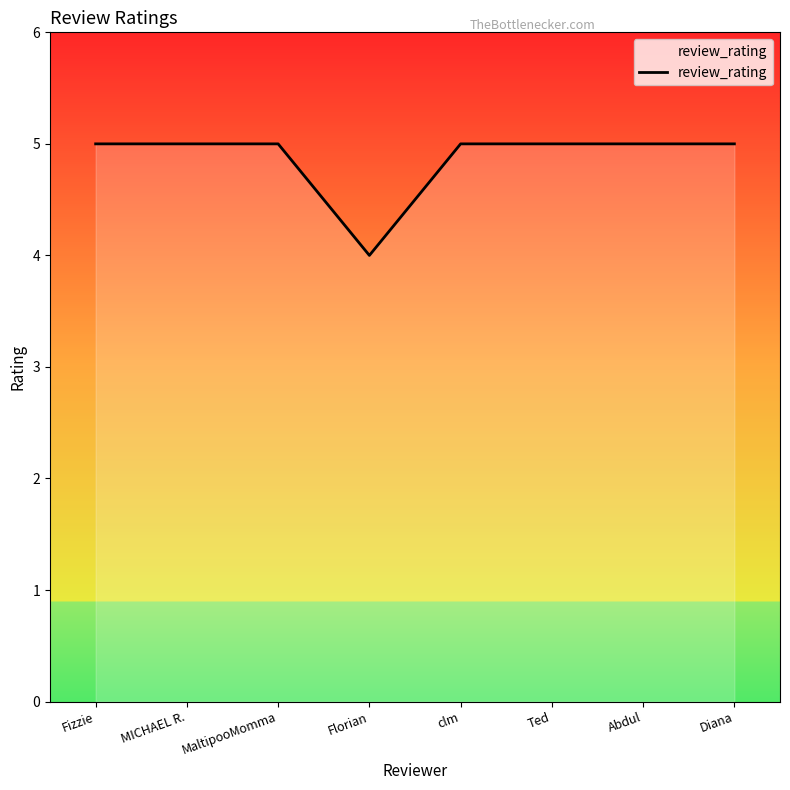

True or false: the data shows 7 at MICHAEL R..

False